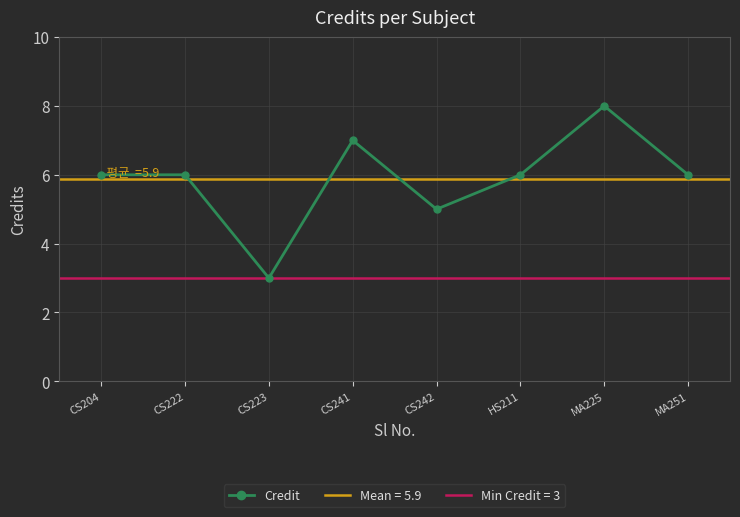

Reading left to right, list all the values displayed in this chart.

CS204=6	CS222=6	CS223=3	CS241=7	CS242=5	HS211=6	MA225=8	MA251=6